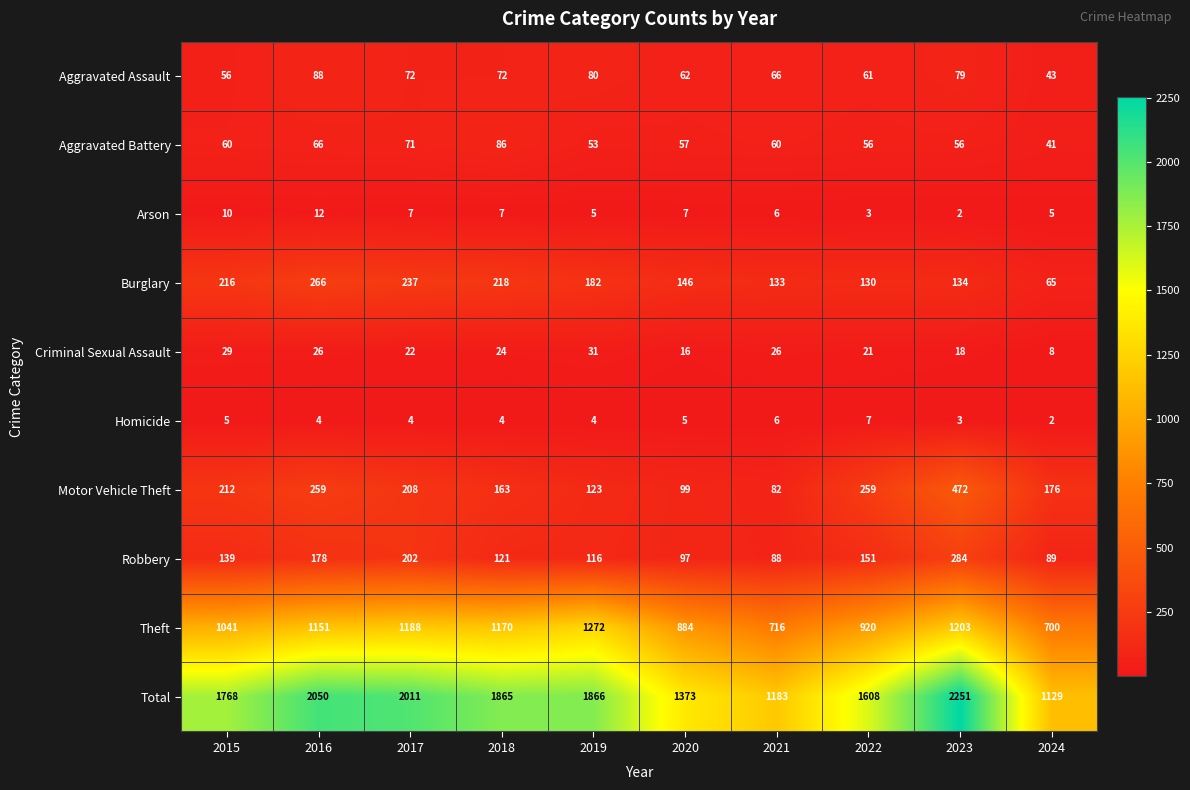

What is the sum of all Criminal Sexual Assault values?

221